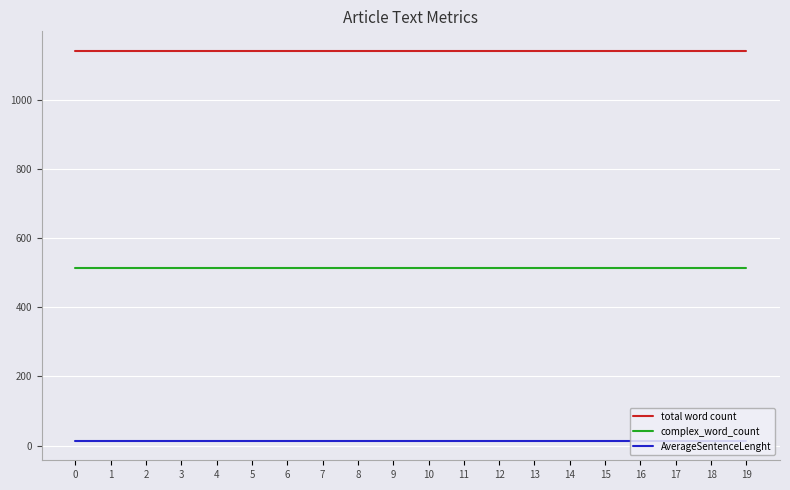

The value of complex_word_count at 10 is 513. True or false?

True